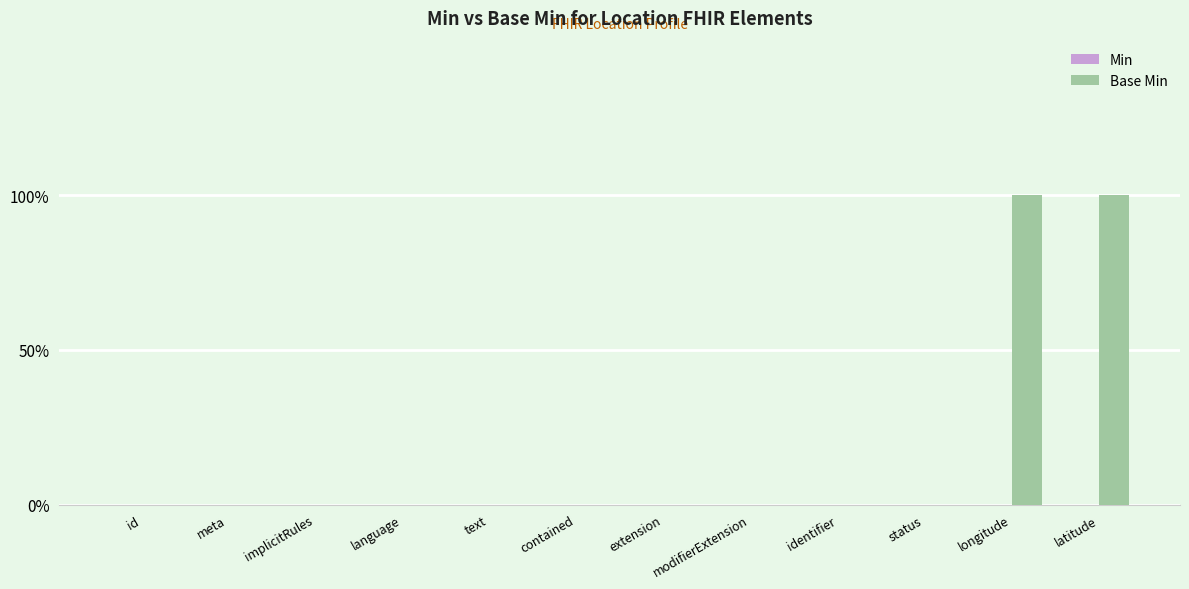

What is the label of the 10th bar from the right?

implicitRules